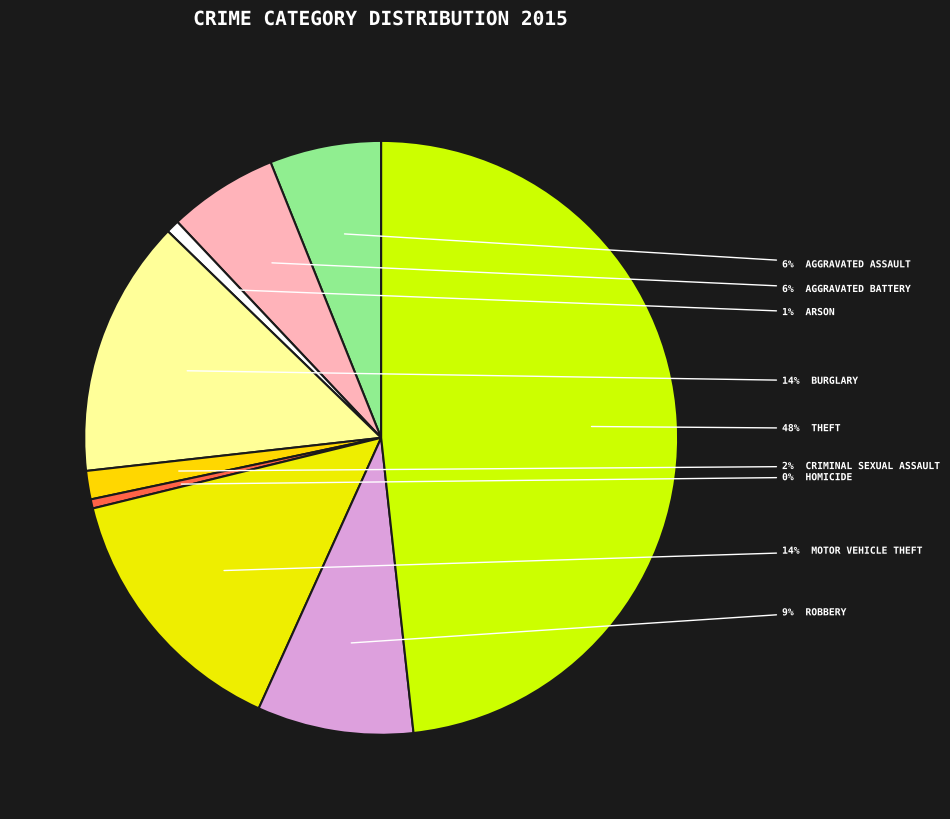

Which slice is the smallest?

Homicide